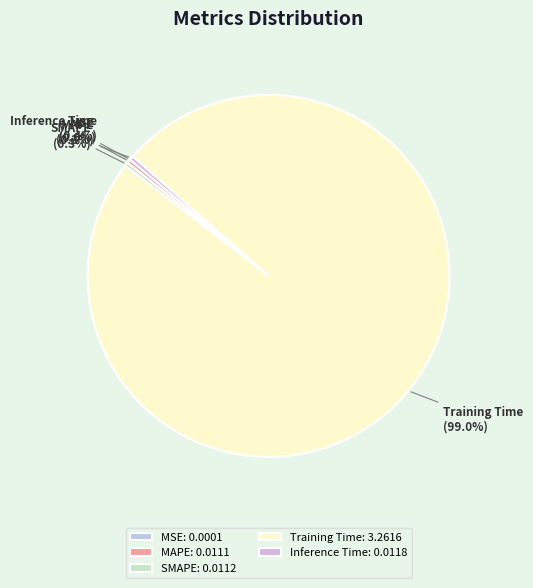

Combined, do Inference Time and MAPE account for over 50%?

No